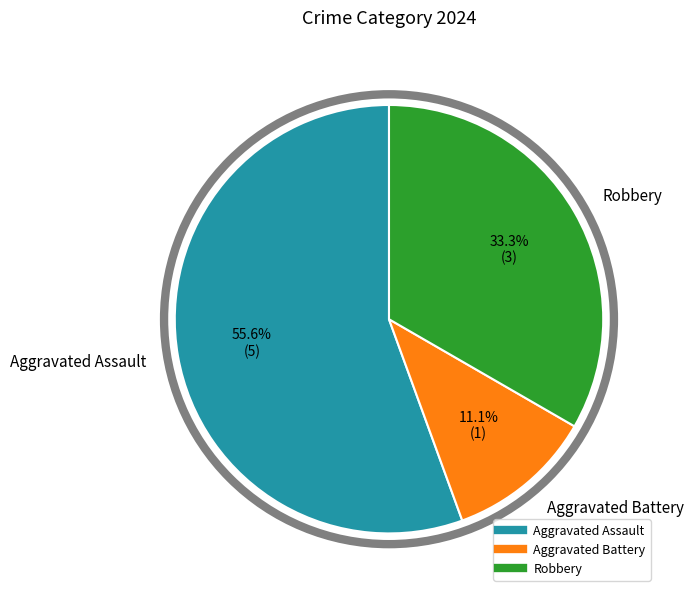

To the nearest percent, what percentage of the pie is Robbery?

33%